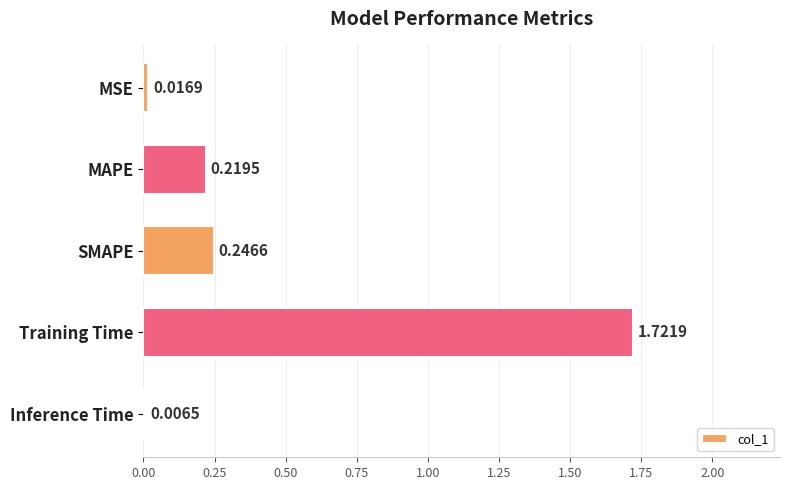

What is the change in value from Training Time to Inference Time?

-1.7